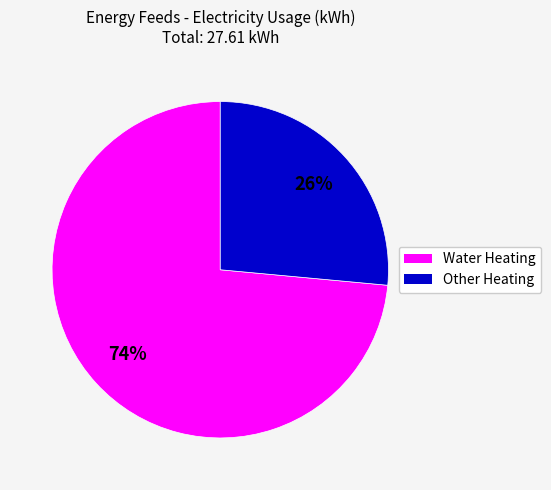

What is the majority slice?

Water Heating